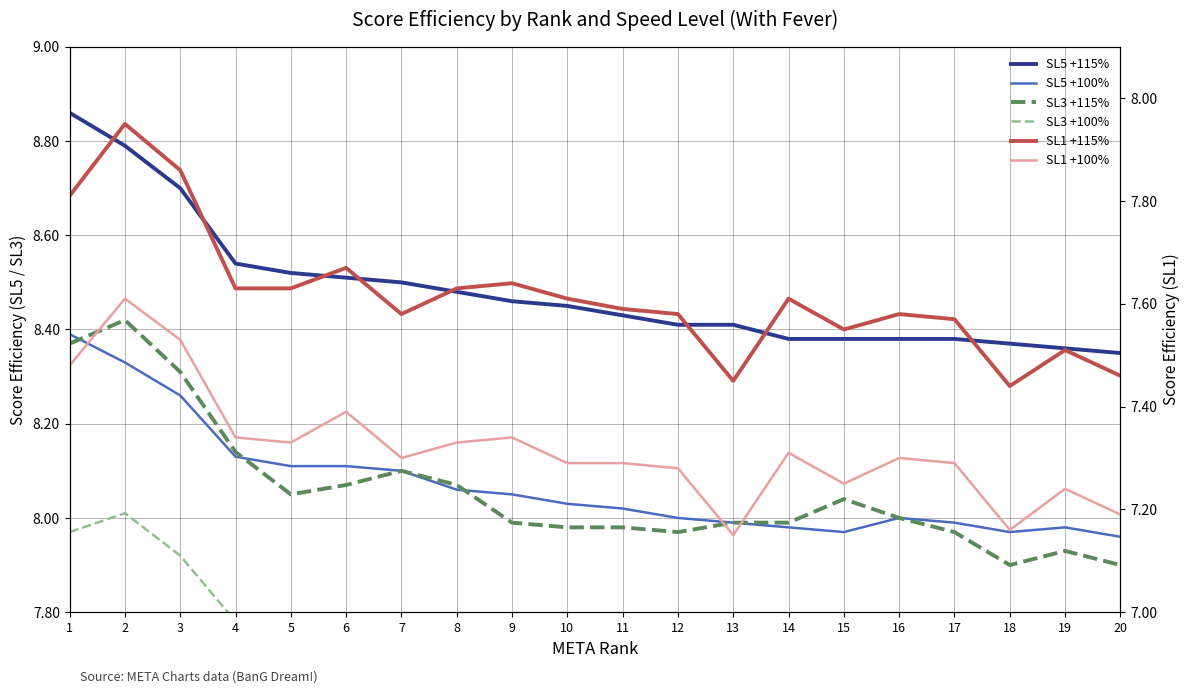

At how many categories does at least one series exceed 8?

20